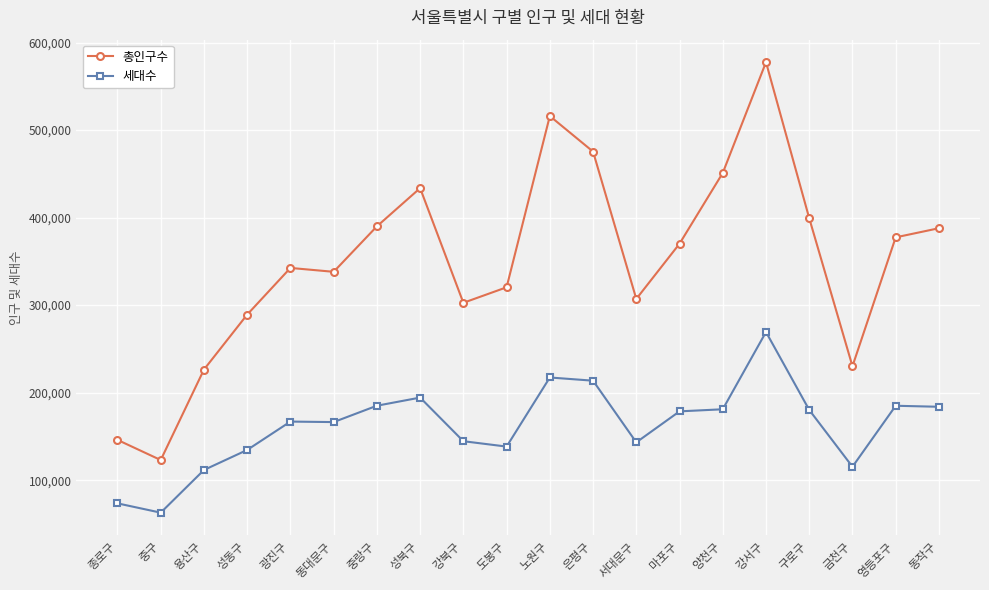

How many categories are shown in the chart?

20